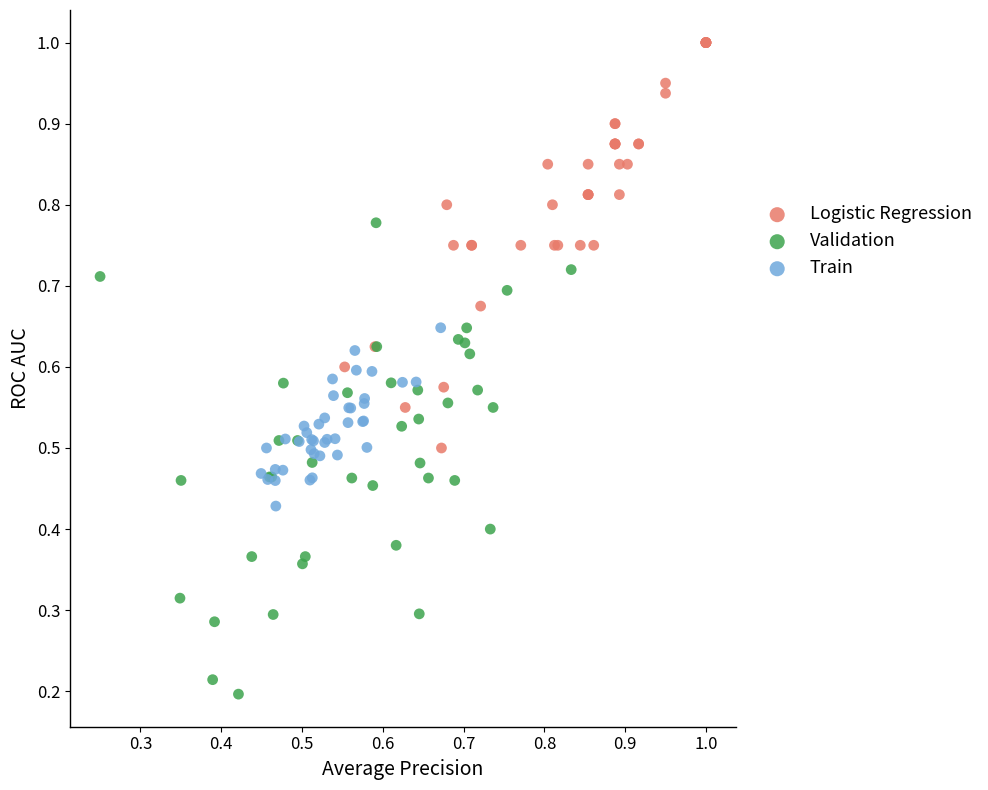

Which series reaches the maximum Y coordinate?

Logistic Regression